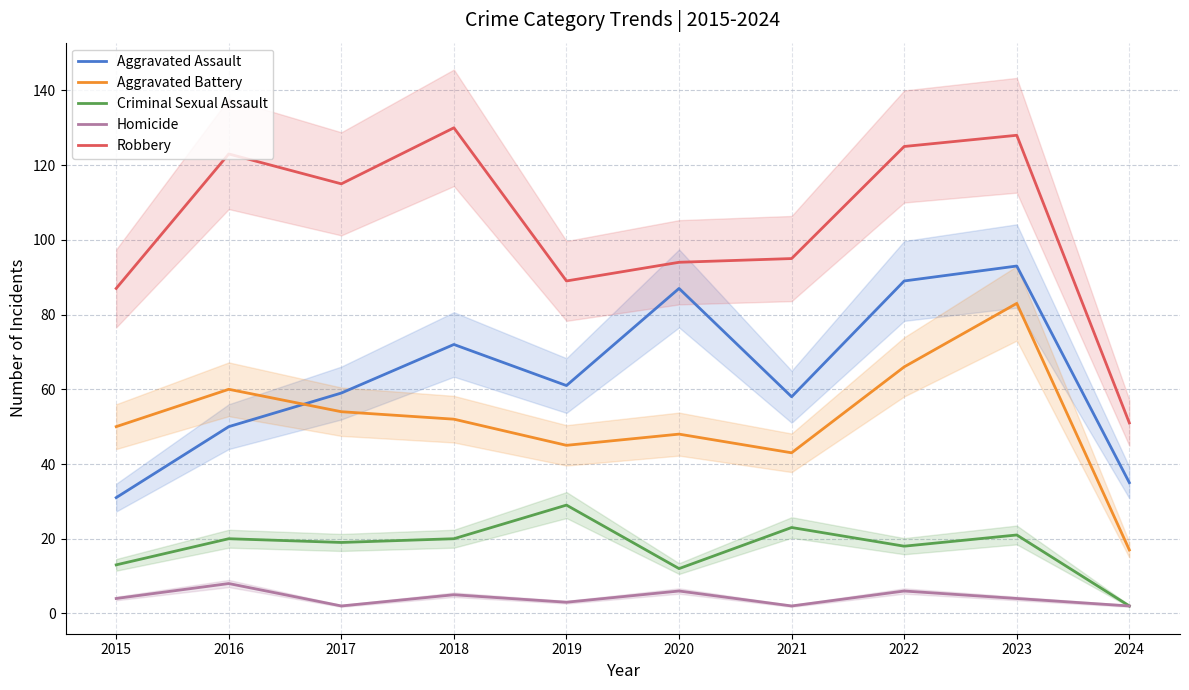

Reading left to right, list all the values displayed in this chart.

Aggravated Assault: 2015=31	2016=50	2017=59	2018=72	2019=61	2020=87	2021=58	2022=89	2023=93	2024=35
Aggravated Battery: 2015=50	2016=60	2017=54	2018=52	2019=45	2020=48	2021=43	2022=66	2023=83	2024=17
Criminal Sexual Assault: 2015=13	2016=20	2017=19	2018=20	2019=29	2020=12	2021=23	2022=18	2023=21	2024=2
Homicide: 2015=4	2016=8	2017=2	2018=5	2019=3	2020=6	2021=2	2022=6	2023=4	2024=2
Robbery: 2015=87	2016=123	2017=115	2018=130	2019=89	2020=94	2021=95	2022=125	2023=128	2024=51